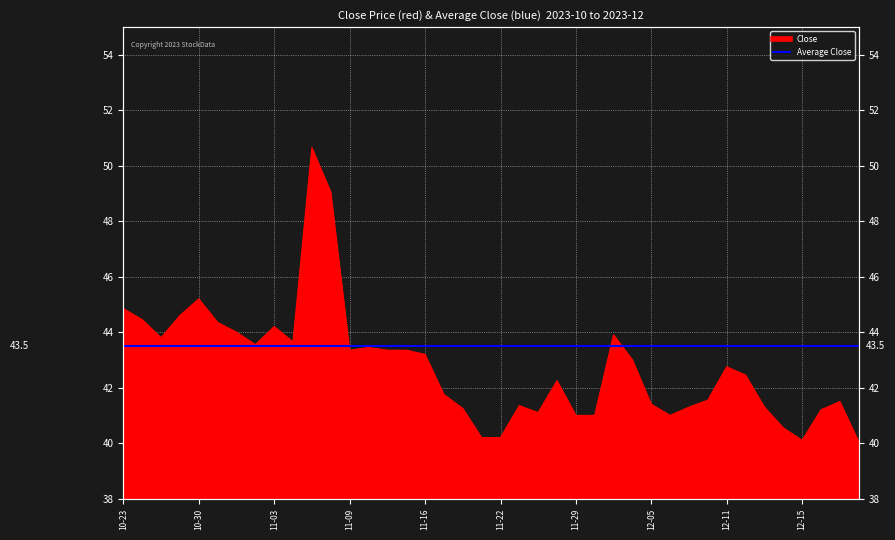

What is the sum of all values?

1711.2